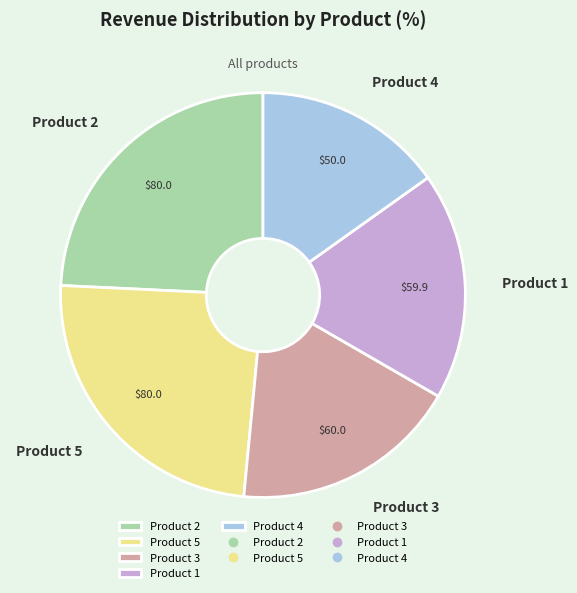

Does Product 3 represent more than half of the total?

No